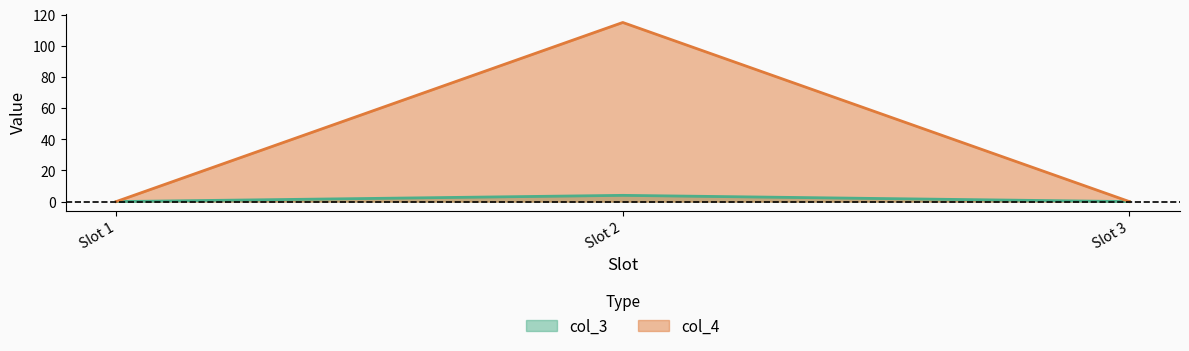

The col_4 series shows 79 at Slot 1. True or false?

False